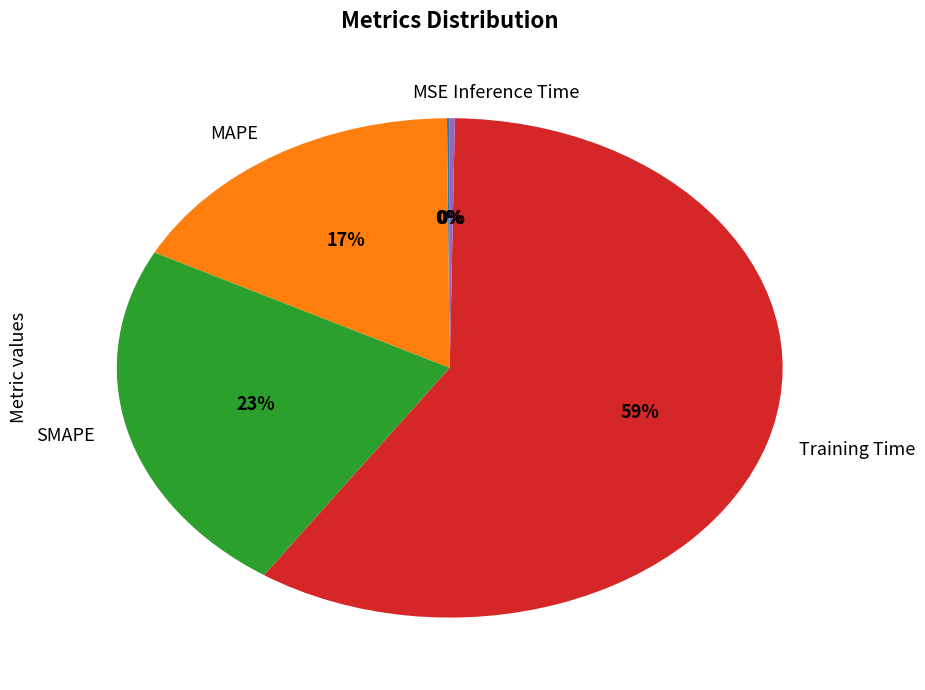

To the nearest percent, what is the average slice percentage?

20%